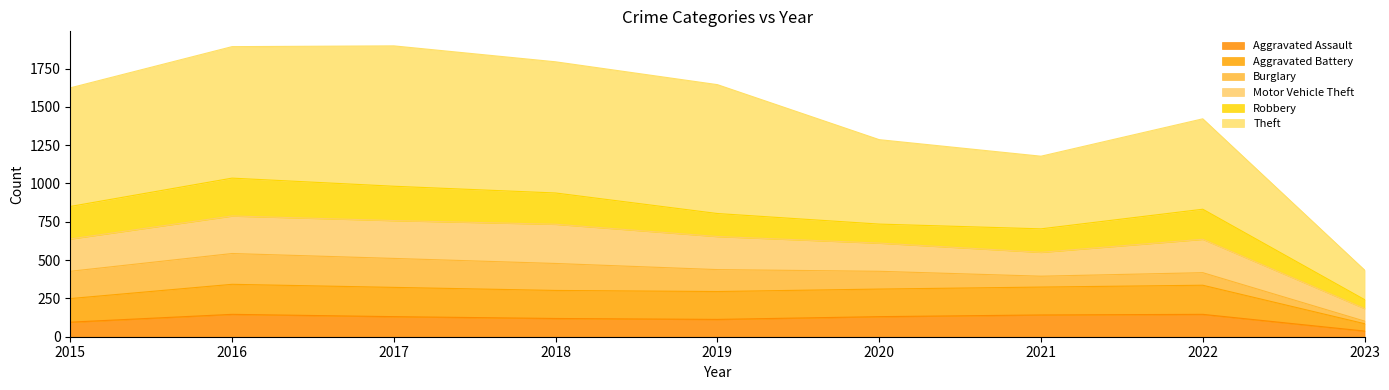

Does the chart display data point markers on the line(s)?

No